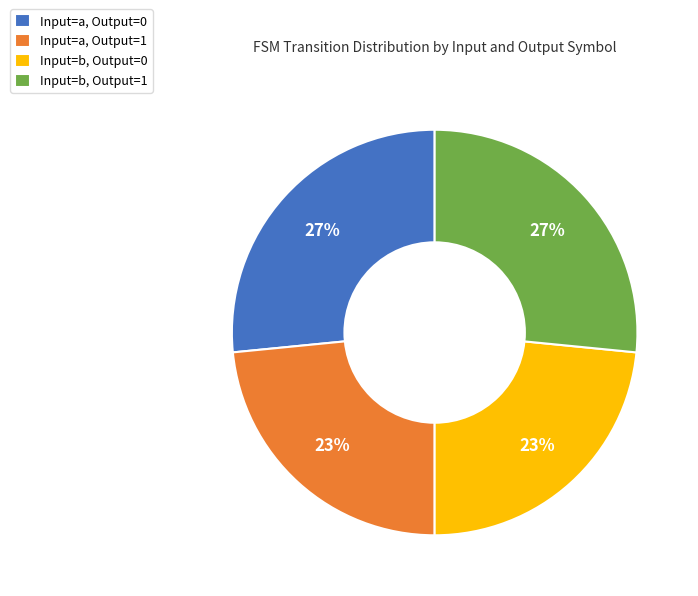

Between Input=a, Output=1 and Input=b, Output=1, which is larger?

Input=b, Output=1